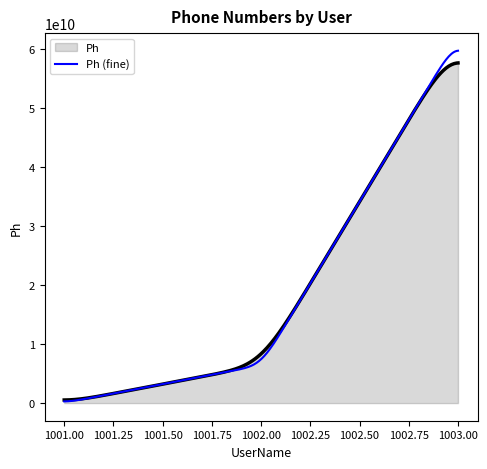

Which series has the widest spread of values?

Ph (fine)